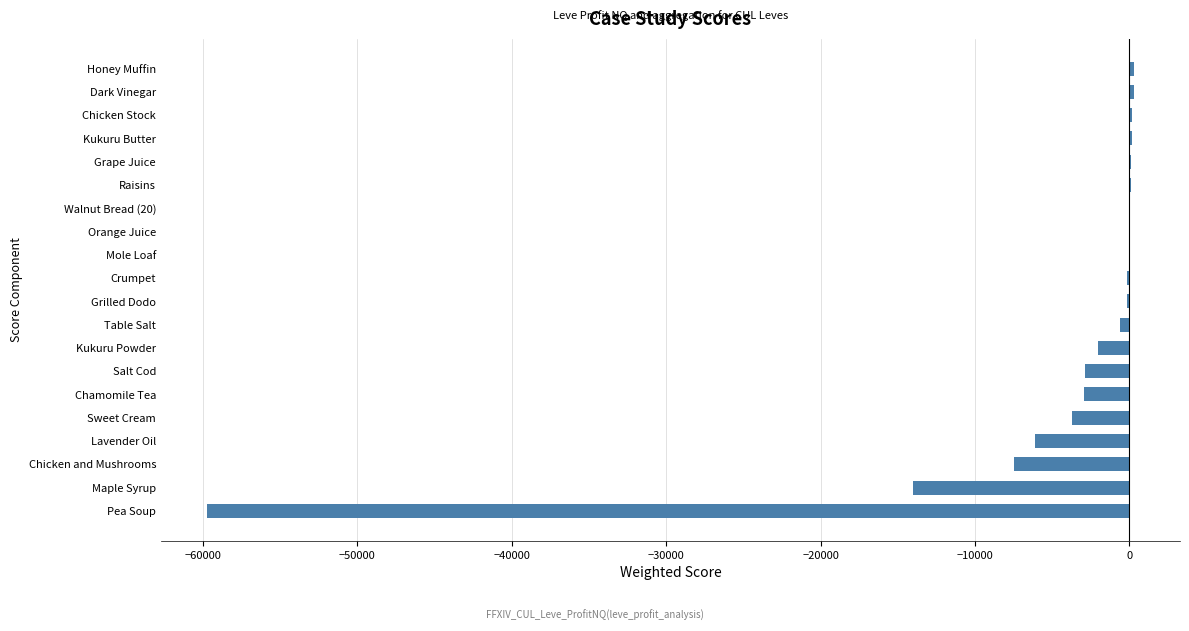

The chart shows a value of -59712.0 at Pea Soup. True or false?

True